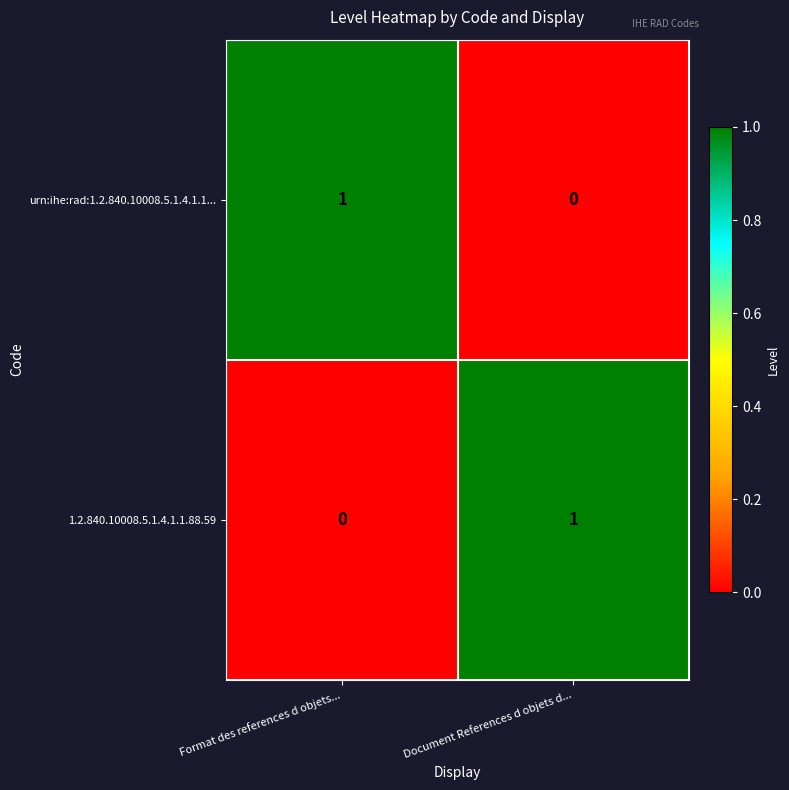

Reading left to right, list all the values displayed in this chart.

urn:ihe:rad:1.2.840.10008.5.1.4.1.1...: 1	0
1.2.840.10008.5.1.4.1.1.88.59: 0	1